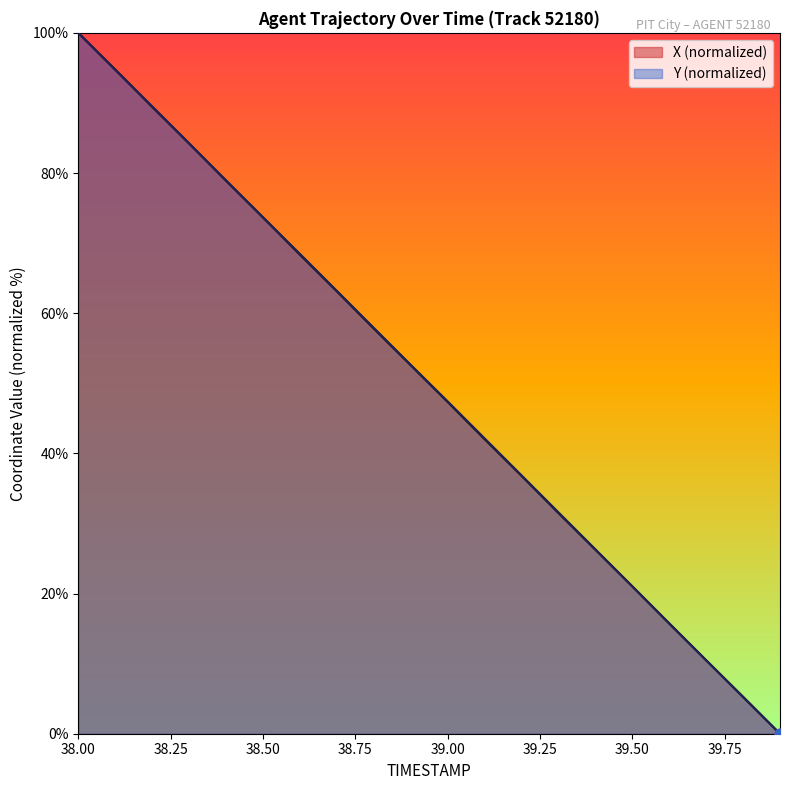

What are all the series names shown in the legend?

X (normalized), Y (normalized)